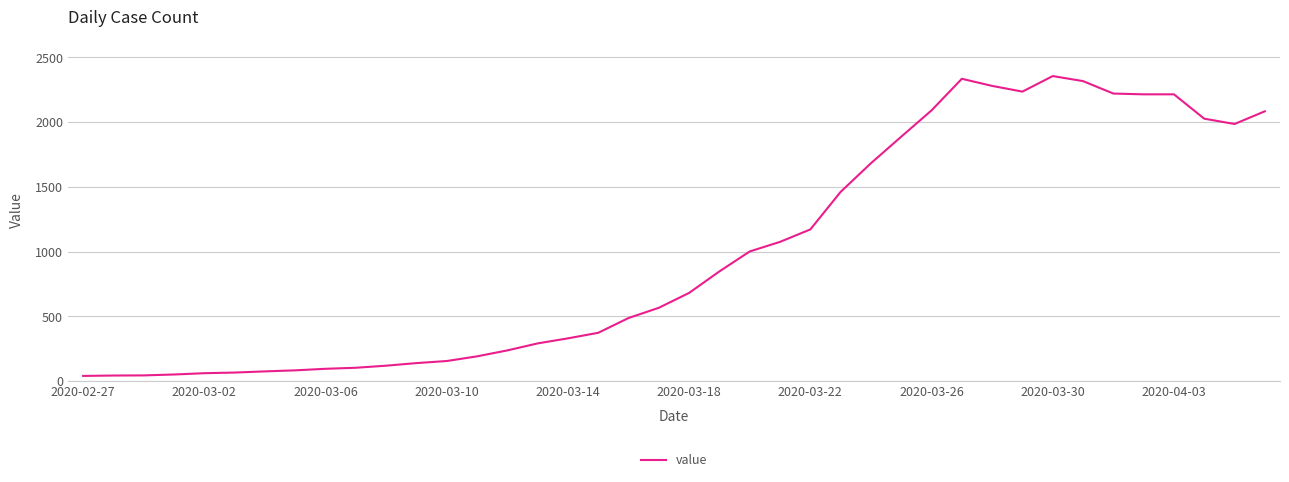

What is the greatest value displayed?

2356